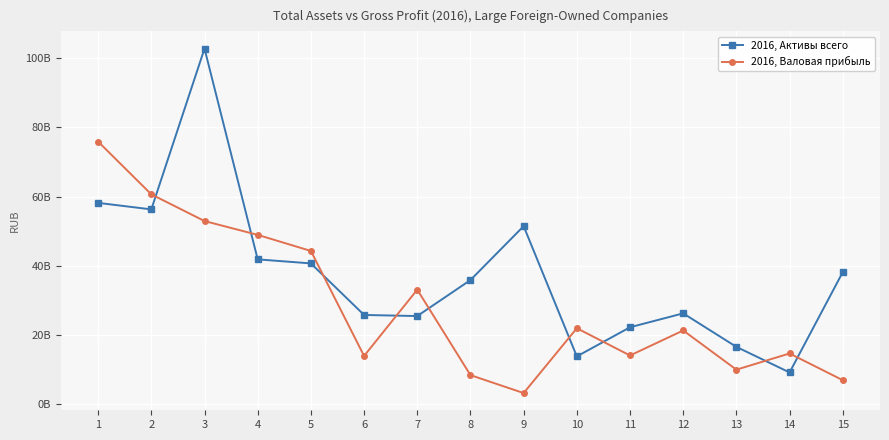

What are all the series names shown in the legend?

2016, Активы всего, 2016, Валовая прибыль